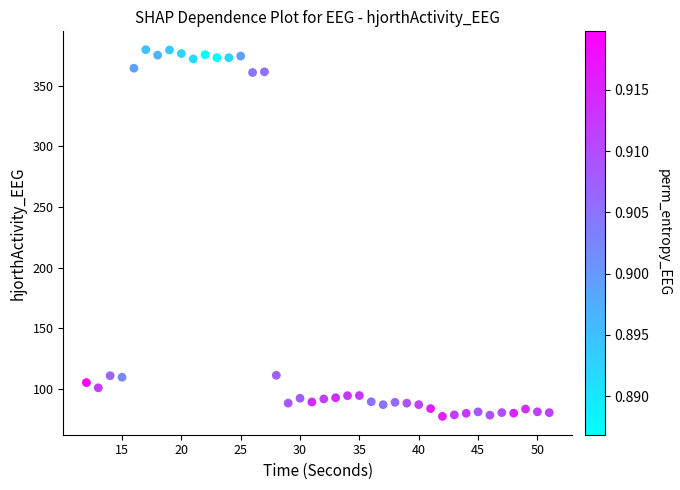

What is the range of Y values (max minus min)?

302.6